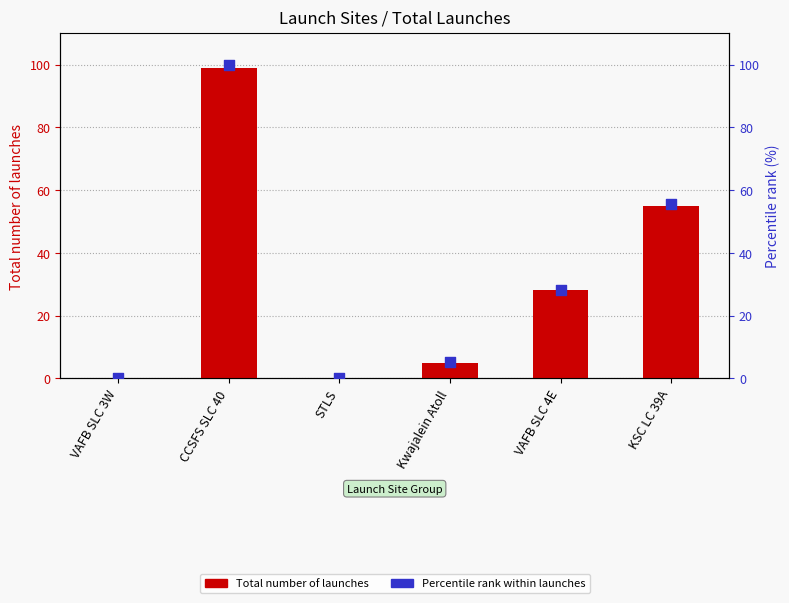

At how many categories does at least one series exceed 13?

3